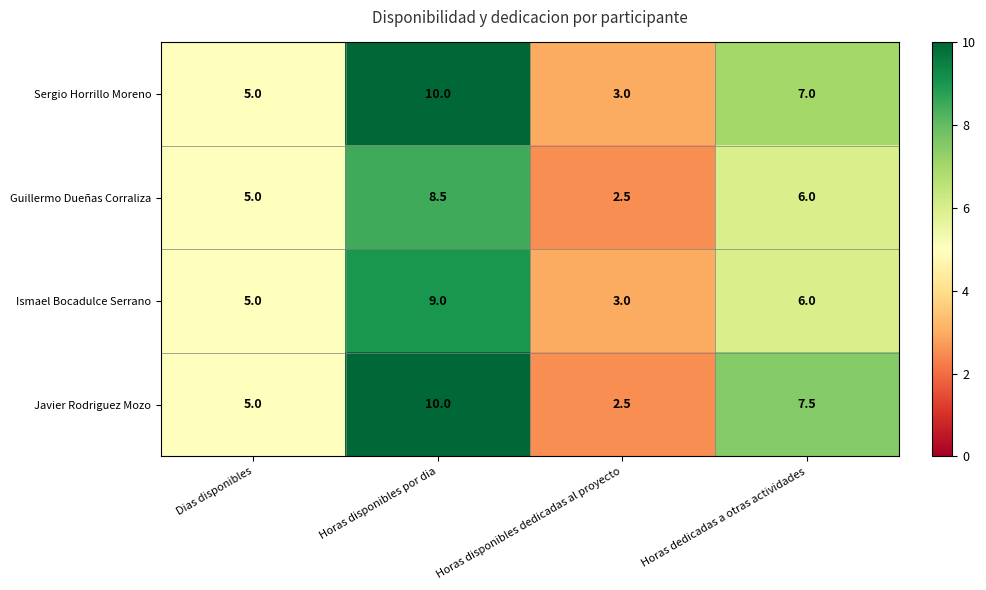

Where does the Ismael Bocadulce Serrano series first go above 6?

Horas disponibles por dia